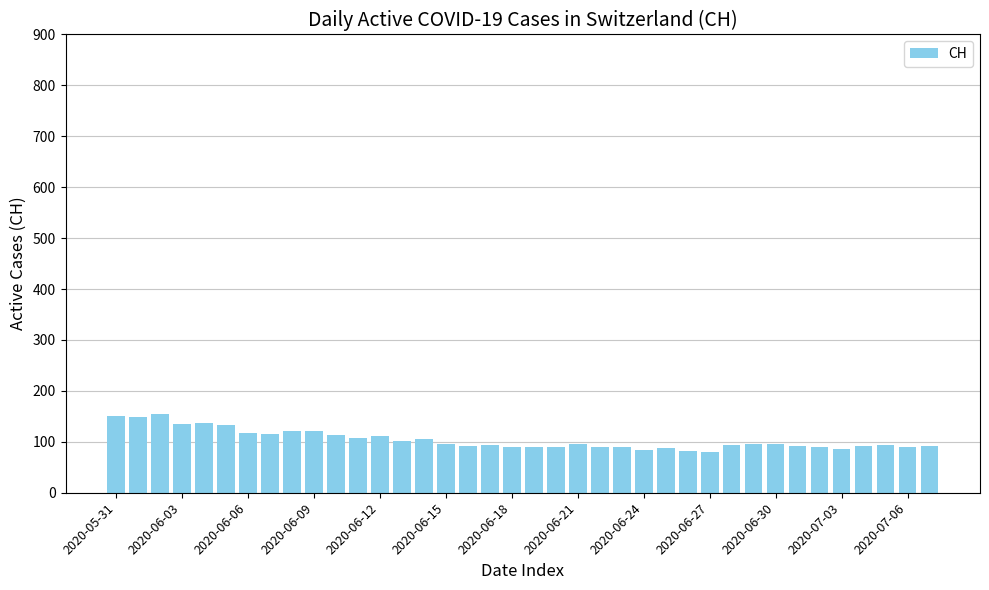

Are the bars grouped side by side (vs. stacked)?

No